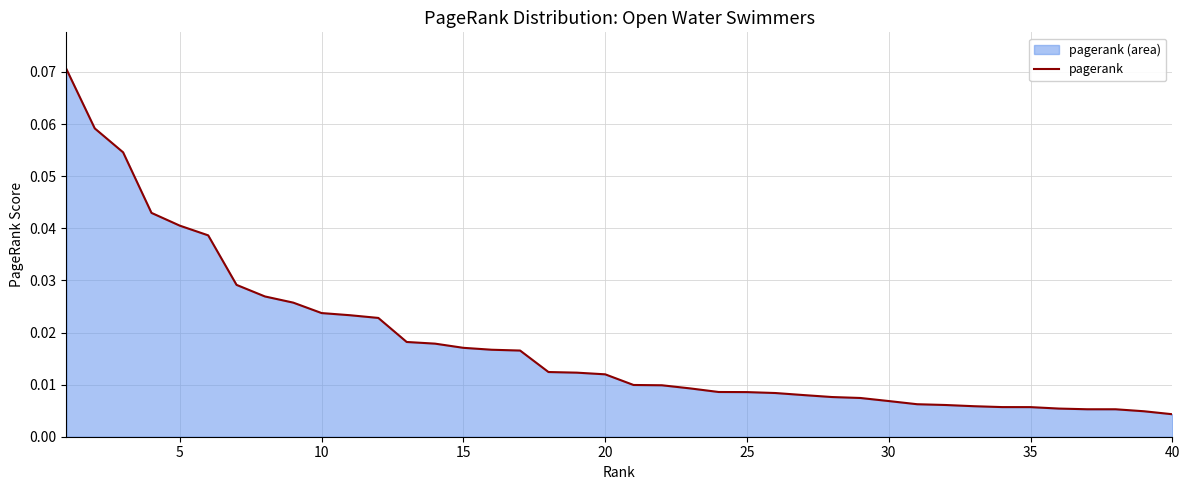

What is the difference between the maximum and minimum values?

0.1